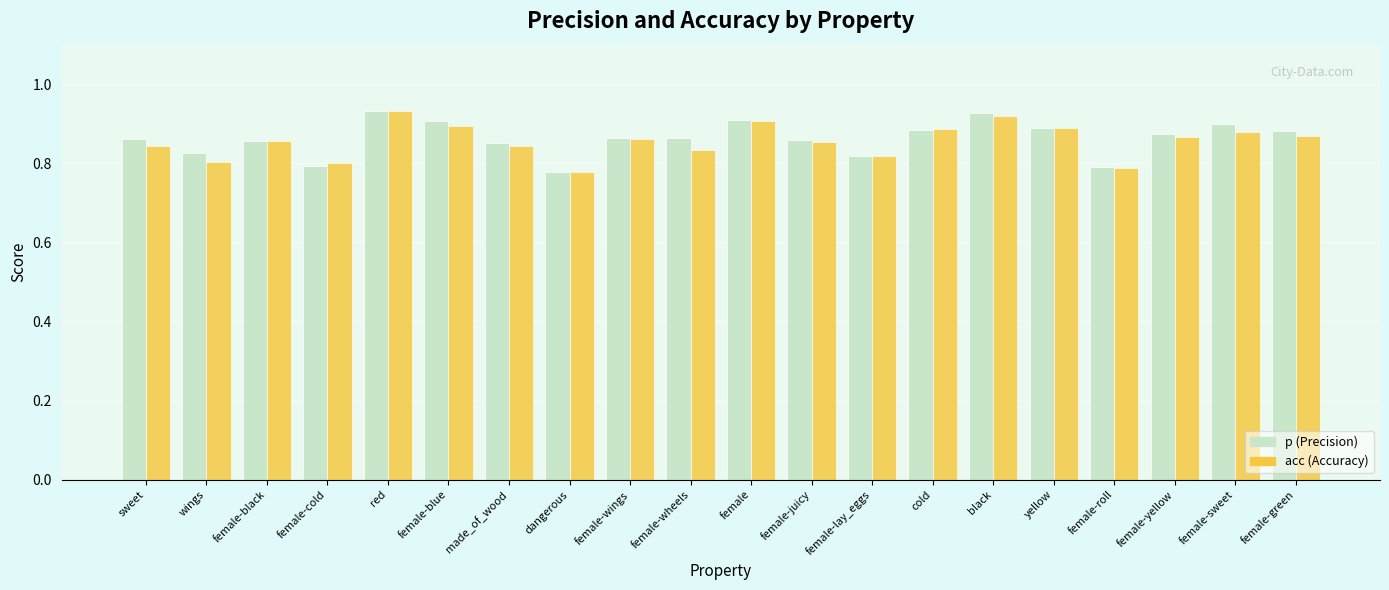

What is the total value across all series at female-yellow?

1.7